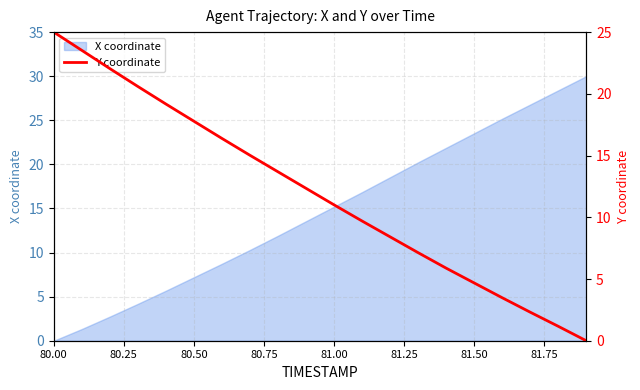

What is the maximum value for X coordinate?

30.0